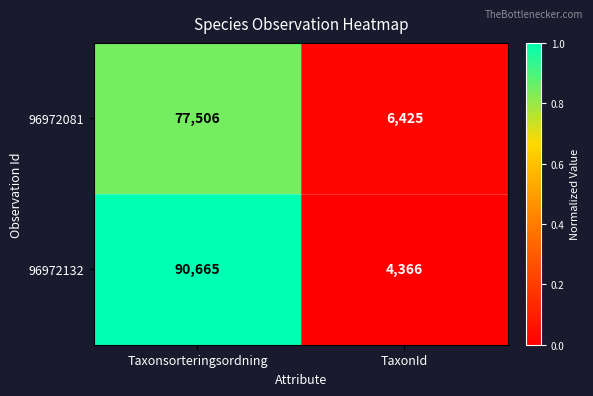

List the series in order of their peak value, highest first.

96972132, 96972081